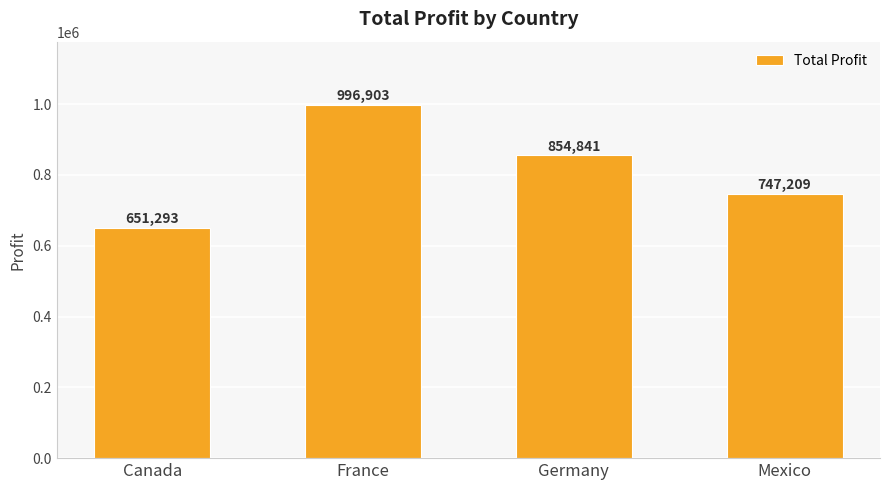

At which category does the chart reach its minimum across all series?

Canada